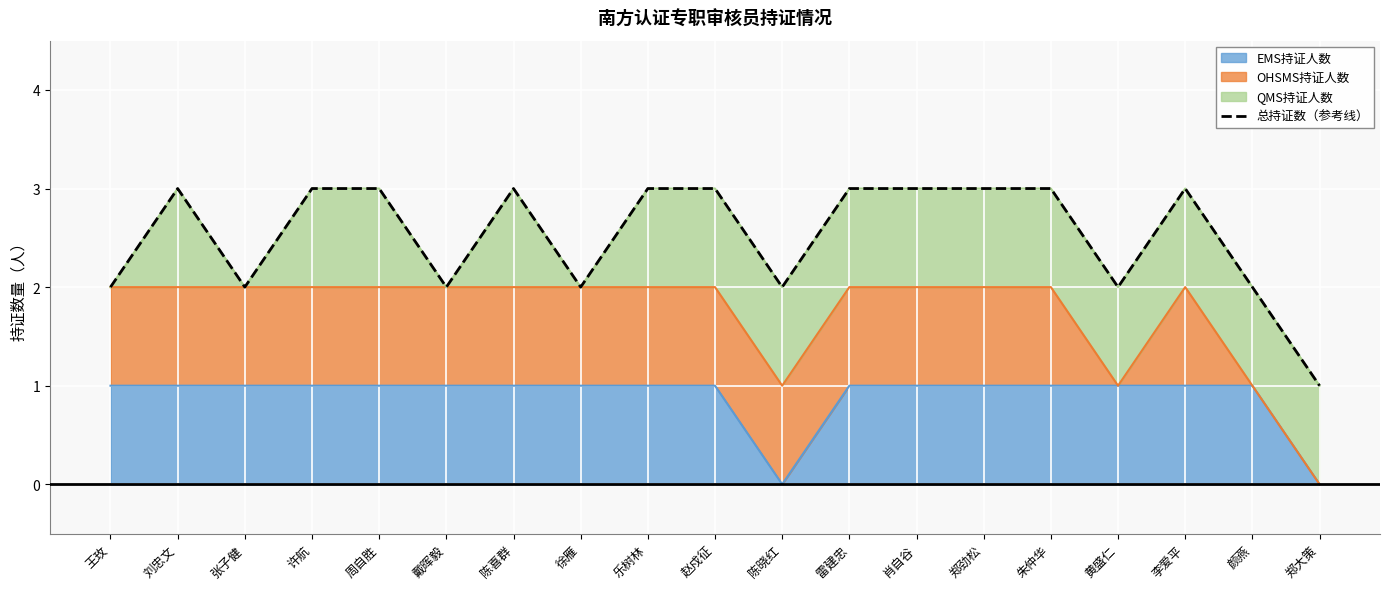

Read the value at 郑大策.

1